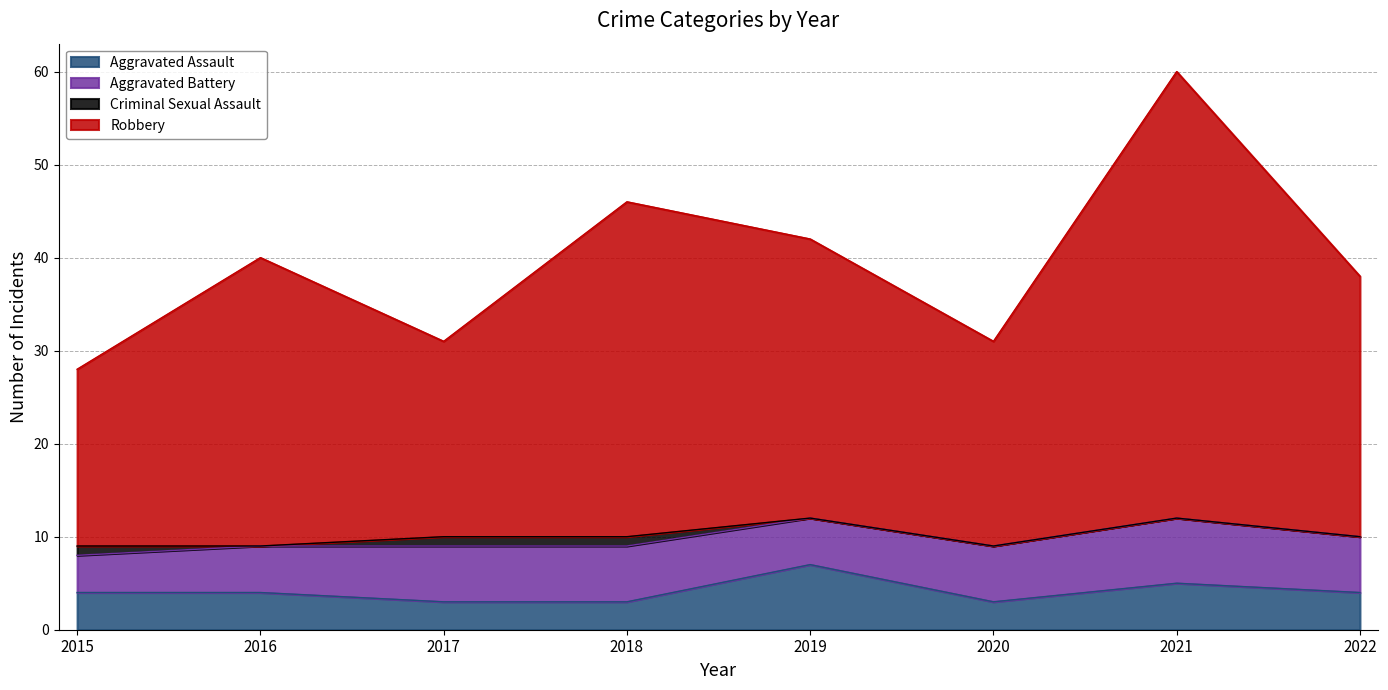

At which category is the sum across all series the highest?

2021